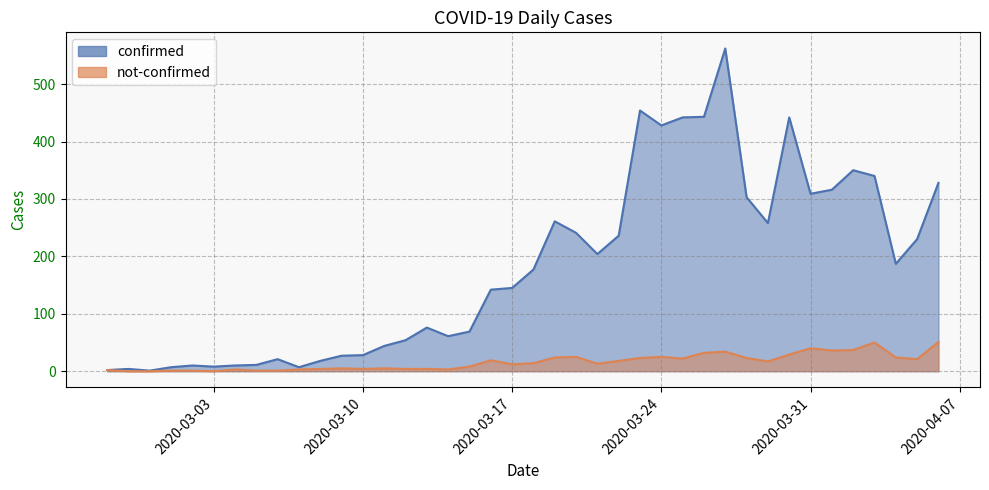

What is the difference between the maximum and minimum values in the not-confirmed series?

51